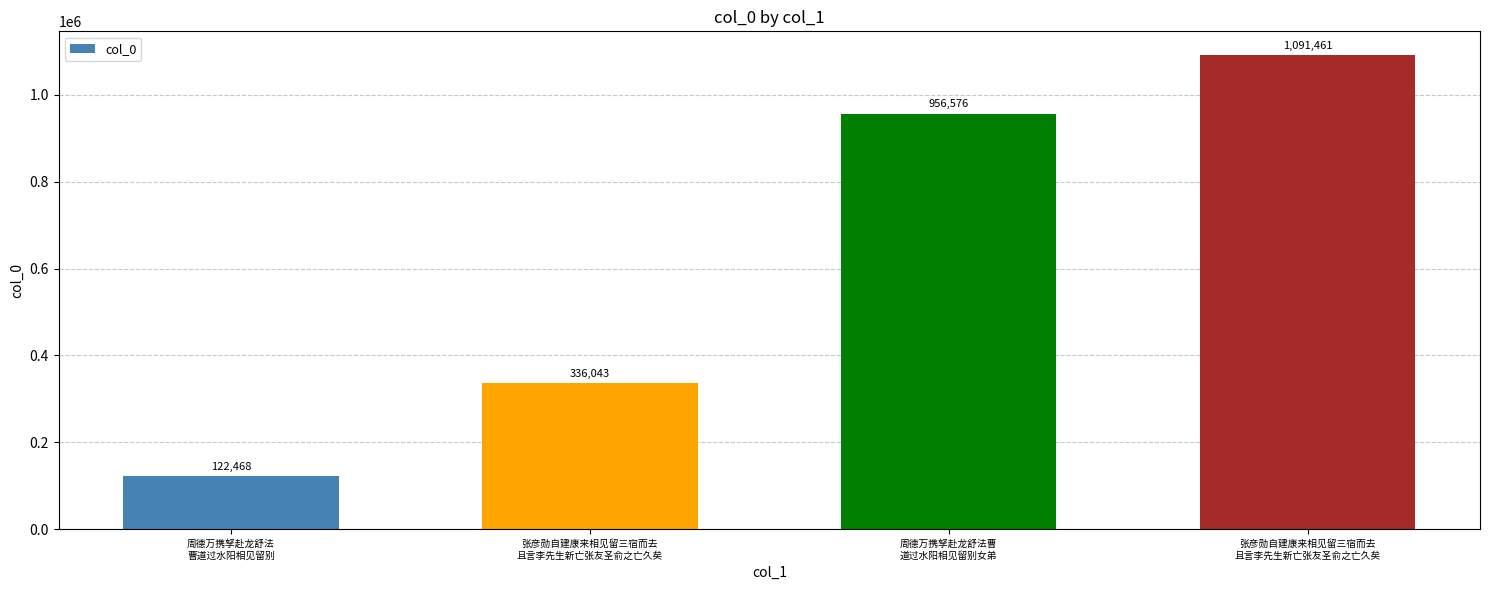

What is the approximate value at 张彦勋自建康来相见留三宿而去
且言李先生新亡张友圣俞之亡久矣, to the nearest 10?

336040